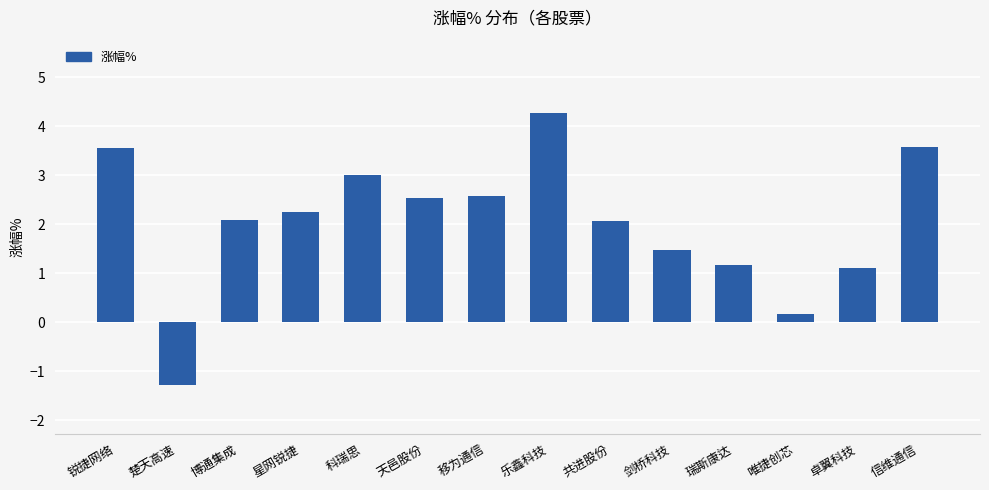

What is the smallest value displayed?

-1.3